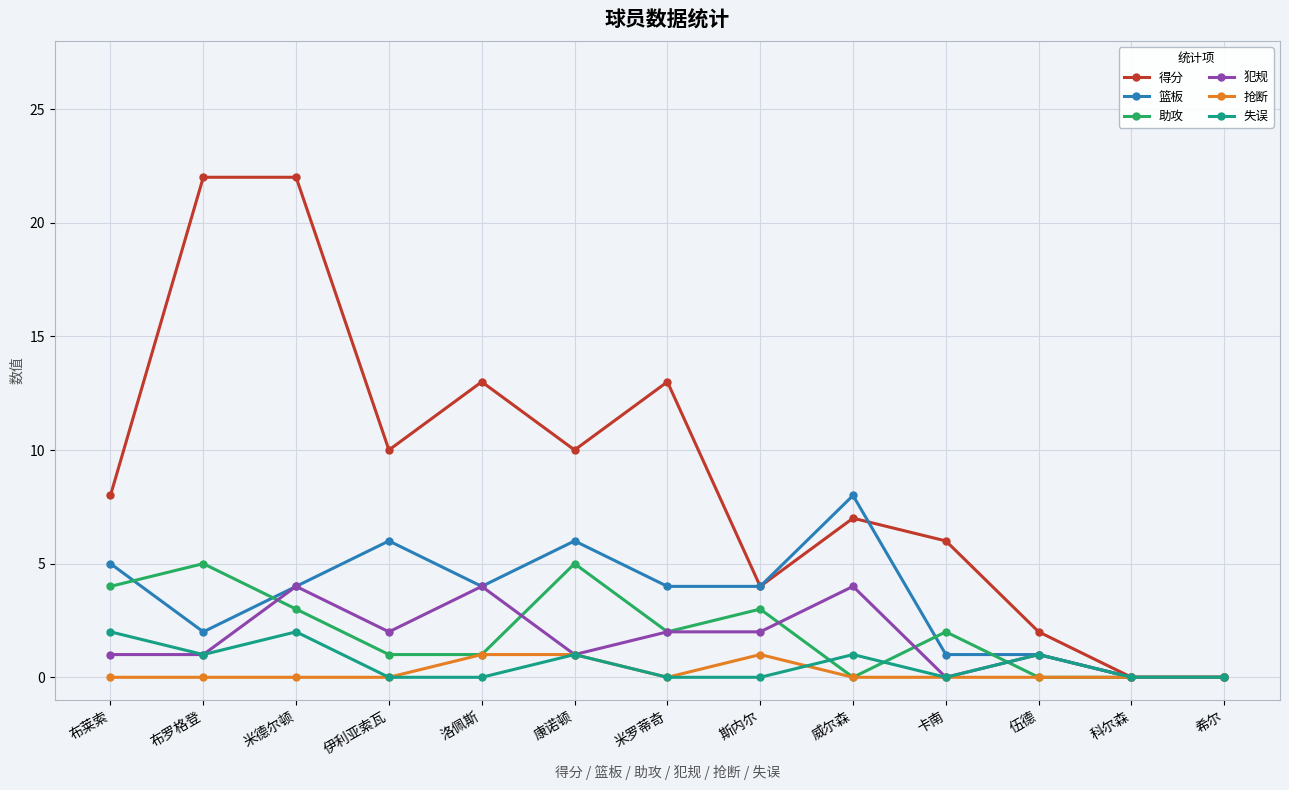

How many lines are shown in the chart?

6